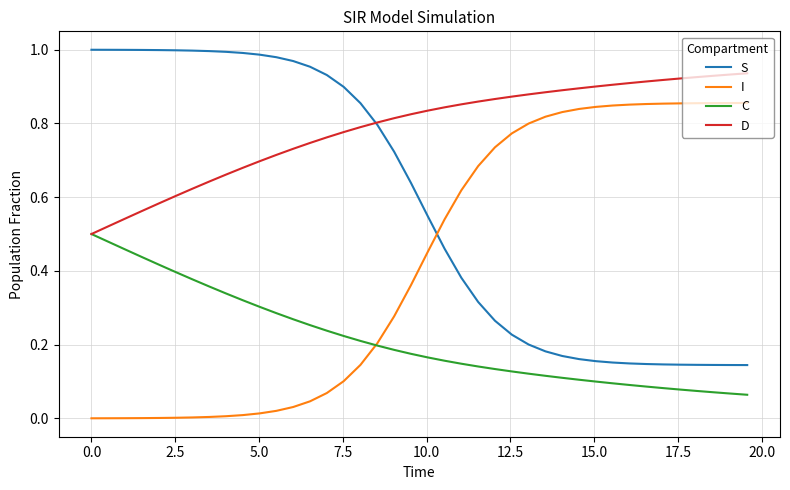

Rank the series by their maximum value, from lowest to highest.

C, I, D, S